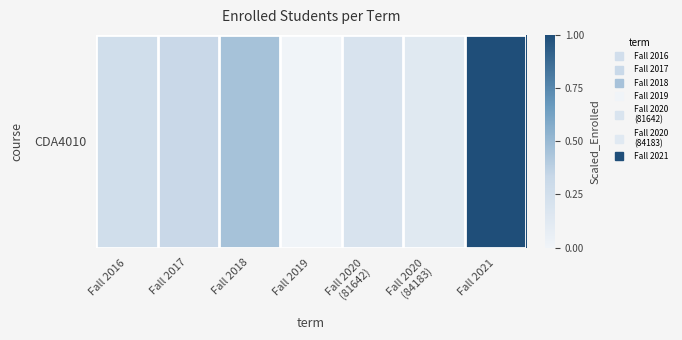

The value at Fall 2016 is 0.3. True or false?

False